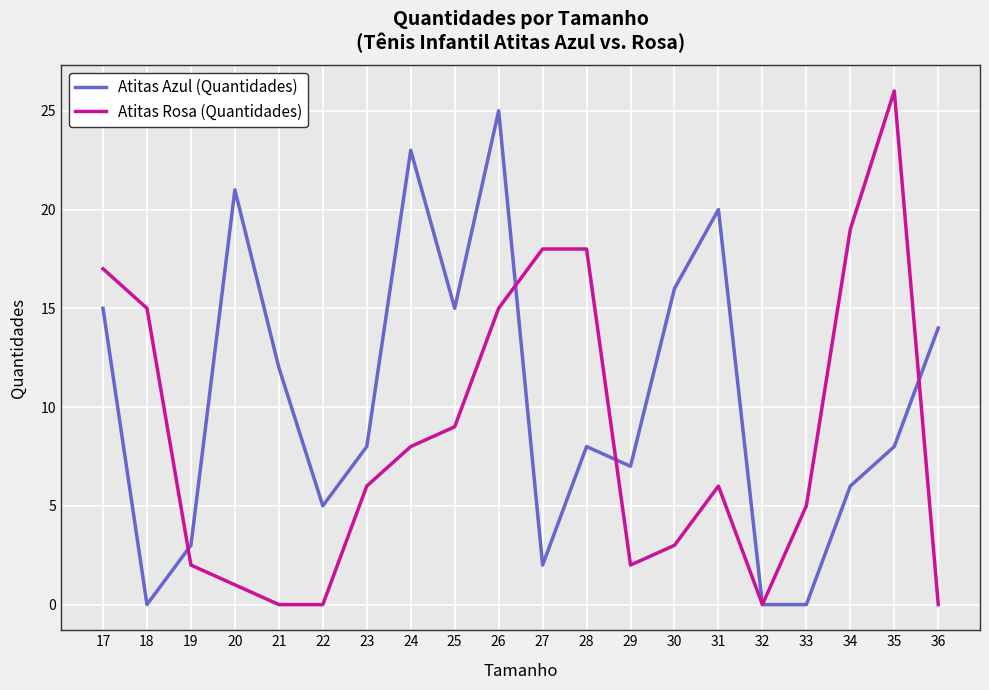

Rank the series by their average value, from highest to lowest.

Atitas Azul (Quantidades), Atitas Rosa (Quantidades)